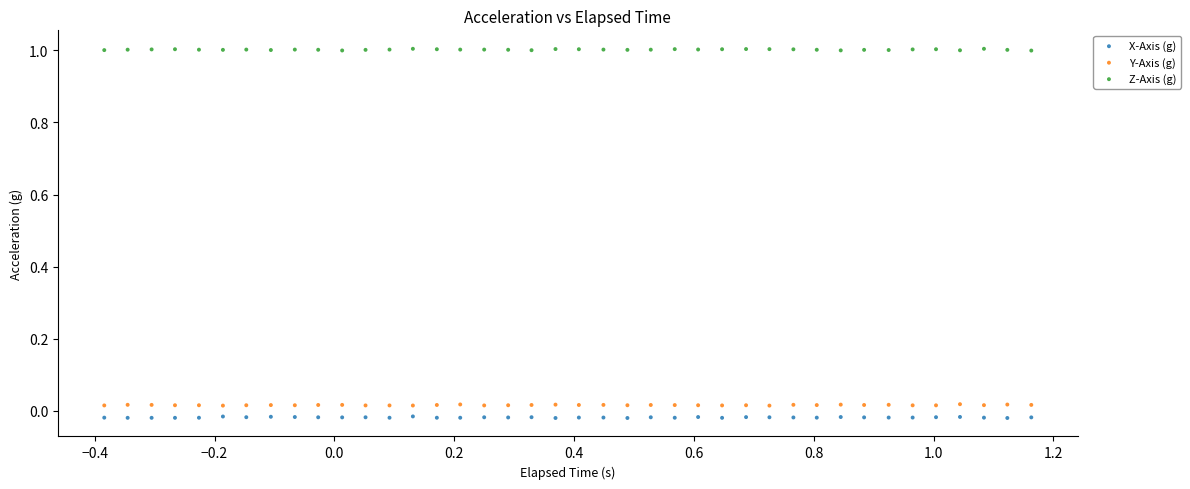

Which series contains the highest Y value?

Z-Axis (g)